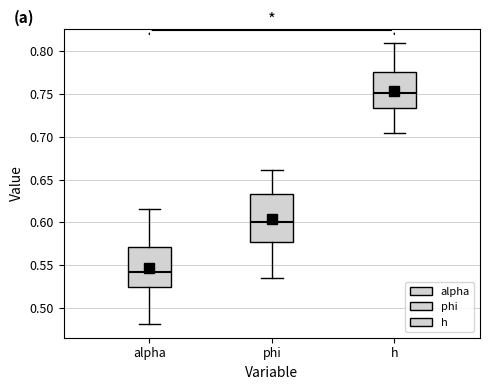

Which box has the lowest median line?

alpha